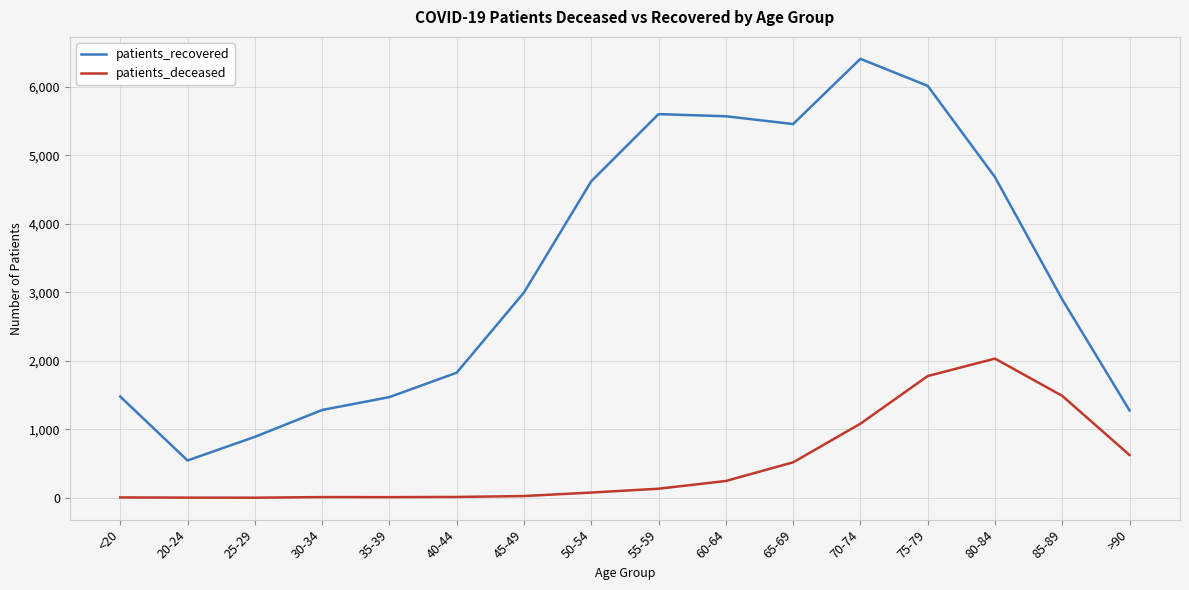

At which label does patients_recovered reach its peak?

70-74